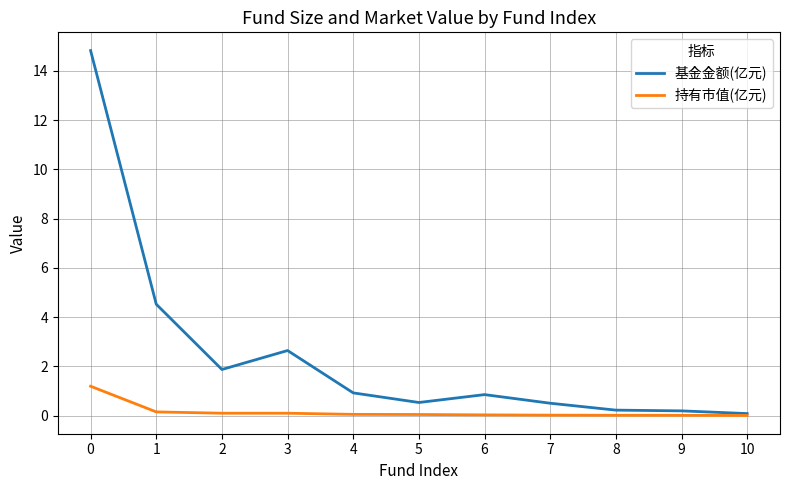

List the series in order of their overall mean, lowest first.

持有市值(亿元), 基金金额(亿元)